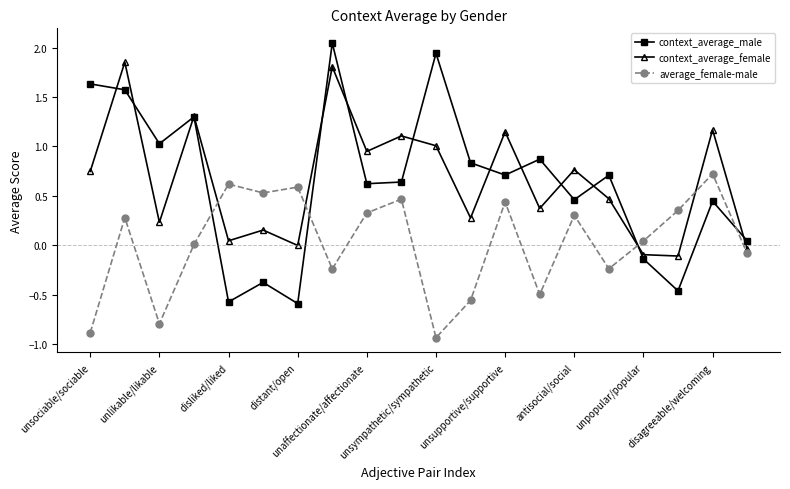

What is the value of the average_female-male point at the 2nd from the left?

0.3